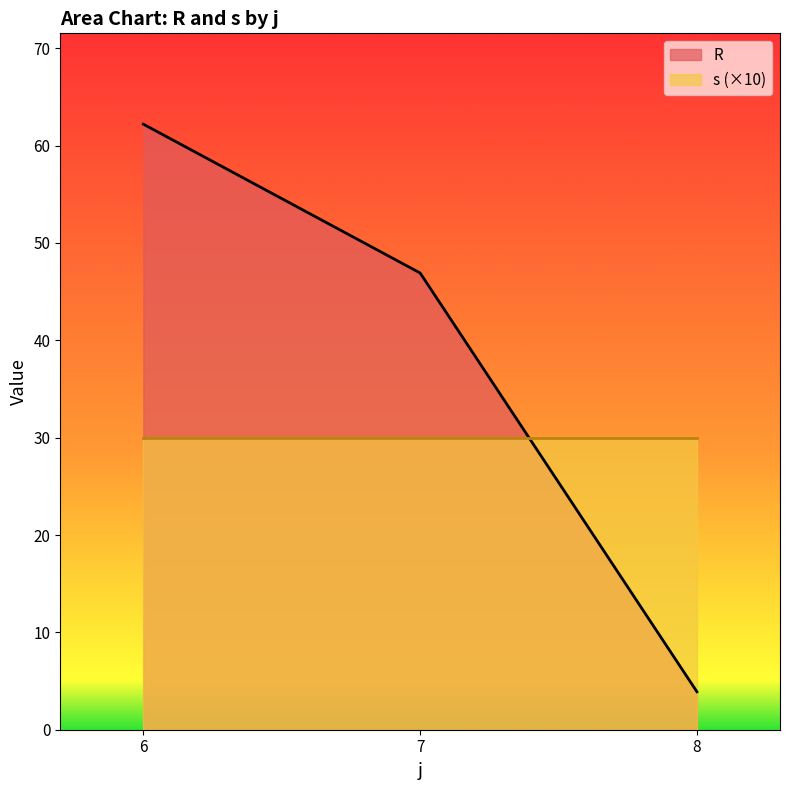

Does the chart display data point markers on the line(s)?

No